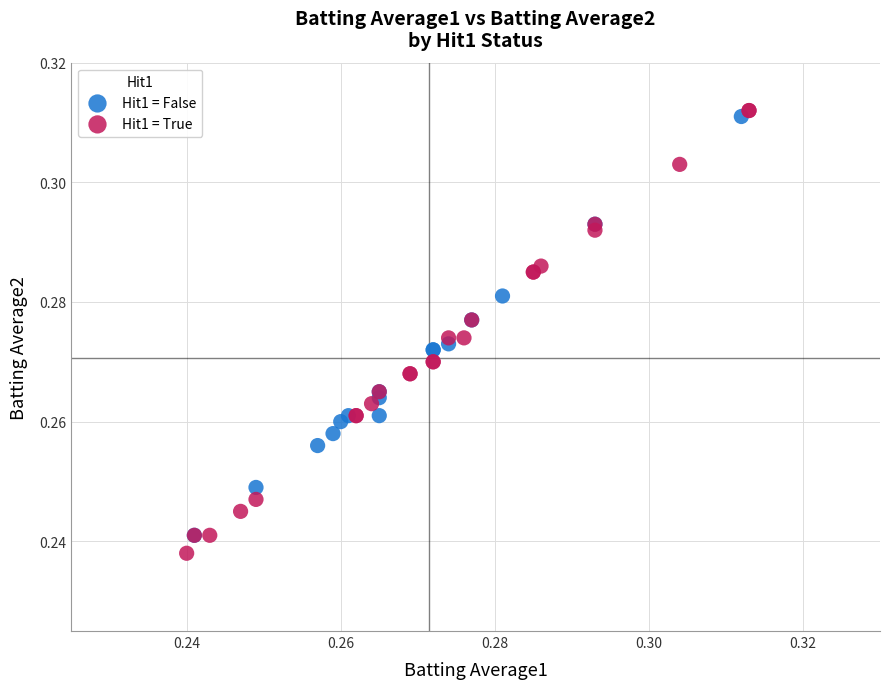

Which series contains the highest Y value?

Hit1 = True